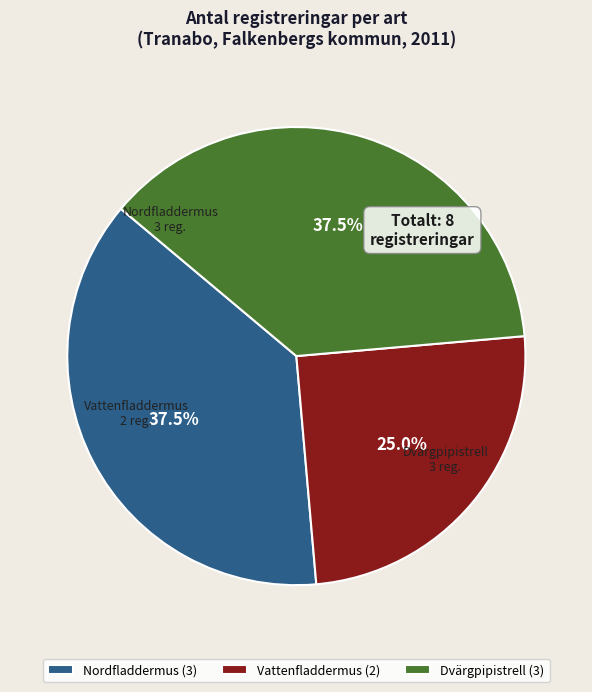

What is the ratio of the value at Dvärgpipistrell (3) to the value at Nordfladdermus (3)?

1.0